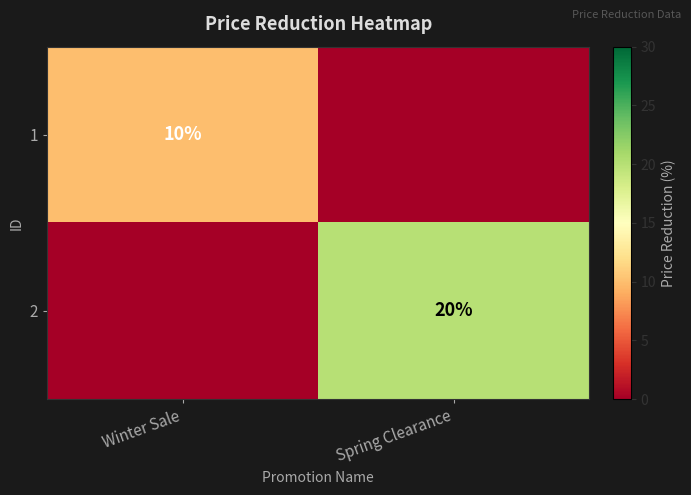

True or false: 1 has a value of 10 at Winter Sale.

True